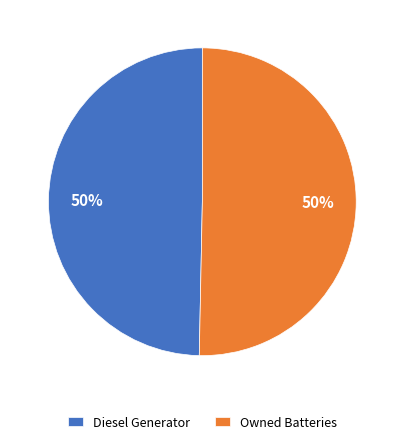

Is it true that Owned Batteries is 39% of the pie?

False